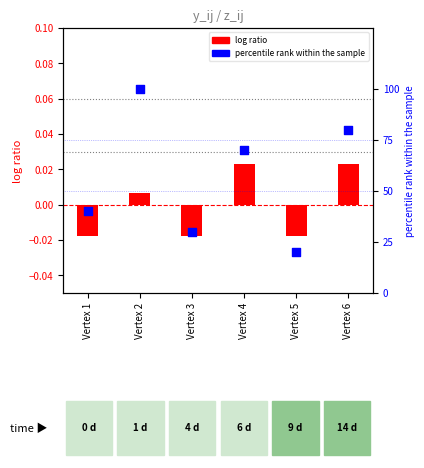

What are all the series names shown in the legend?

log ratio, percentile rank within the sample